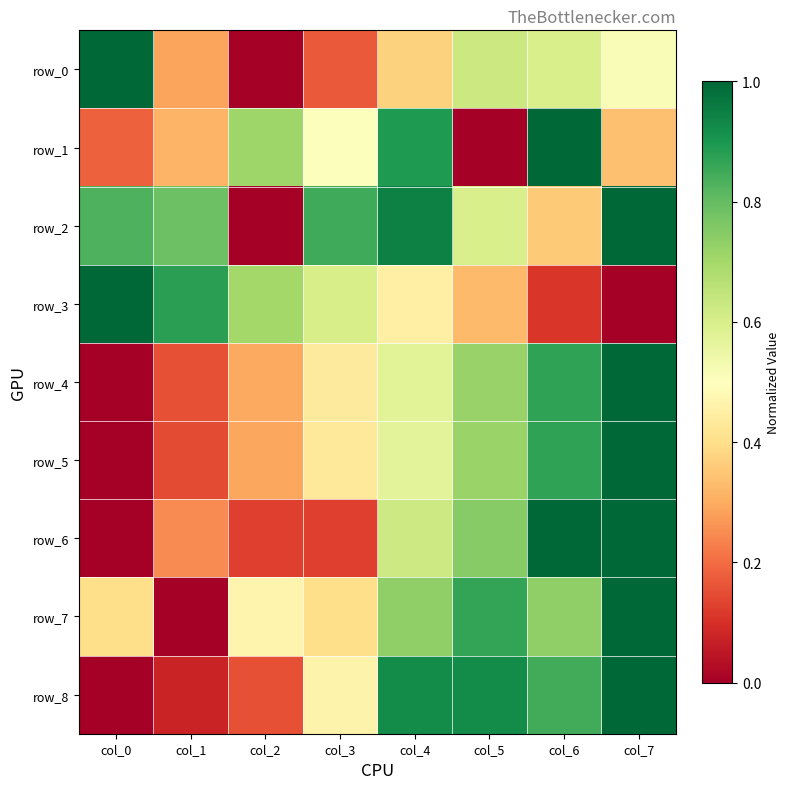

The value of row_8 at col_1 is 0.1. True or false?

True